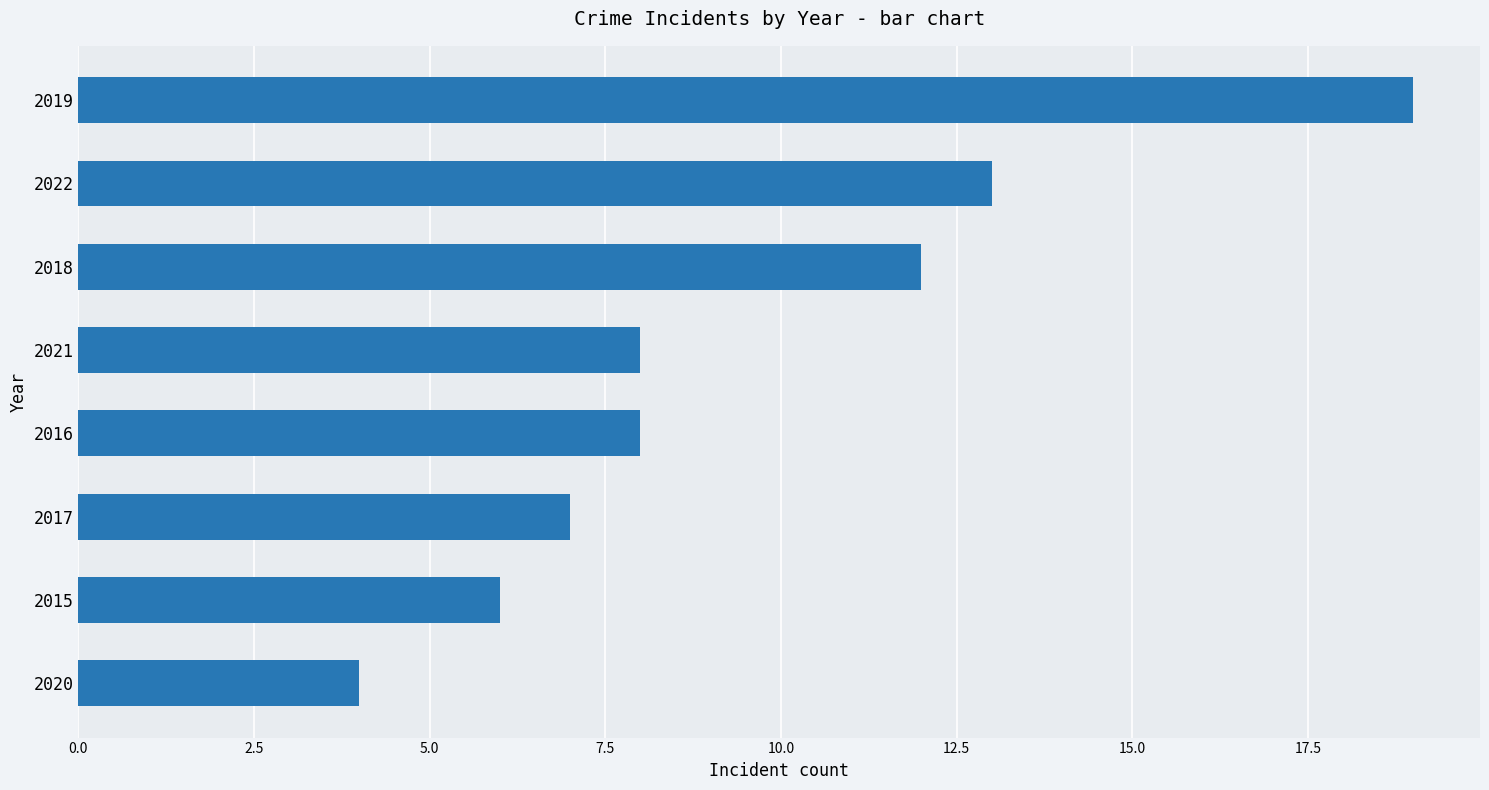

Approximately how many times larger is the value at 2022 compared to 2019?

0.7